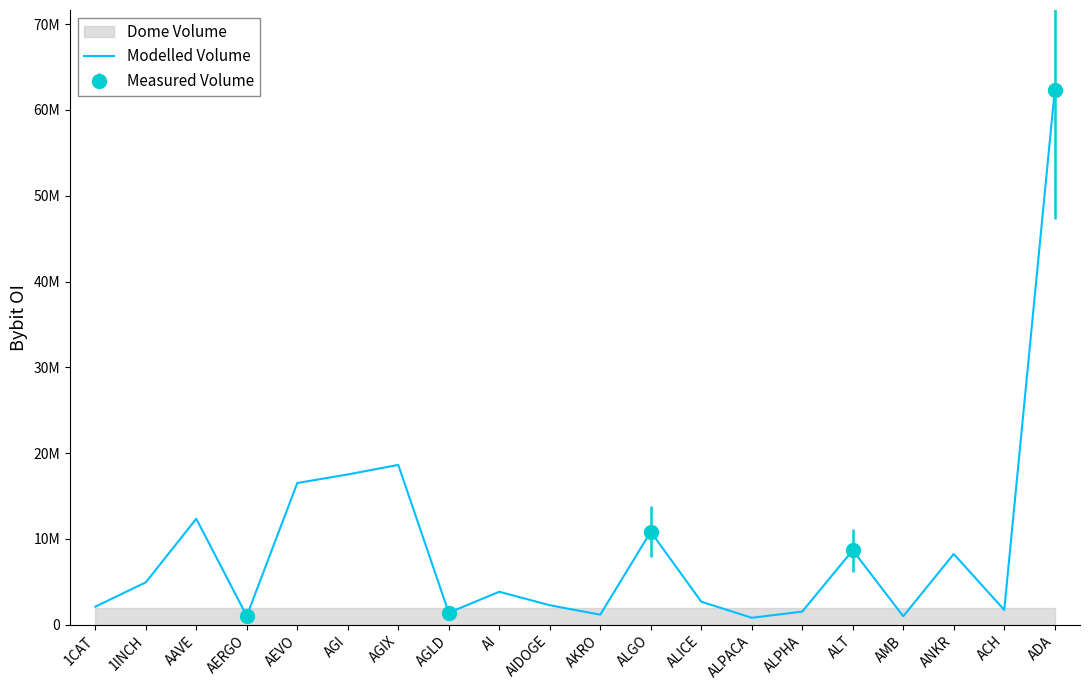

What is the smallest value displayed?

802036